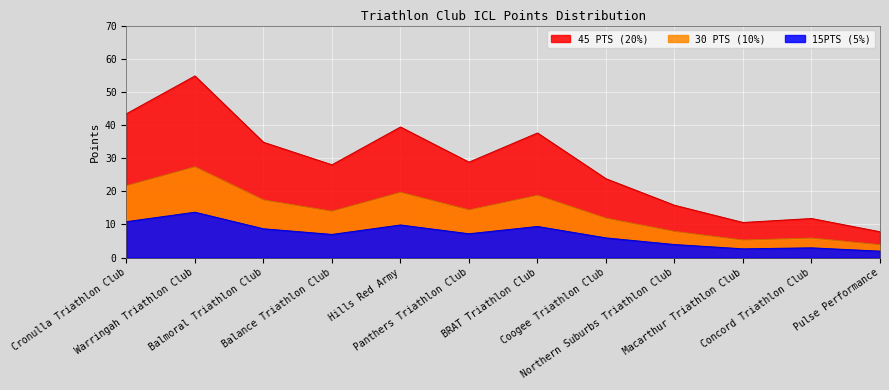

At which category does 45 PTS (20%) reach its first local valley?

Balance Triathlon Club